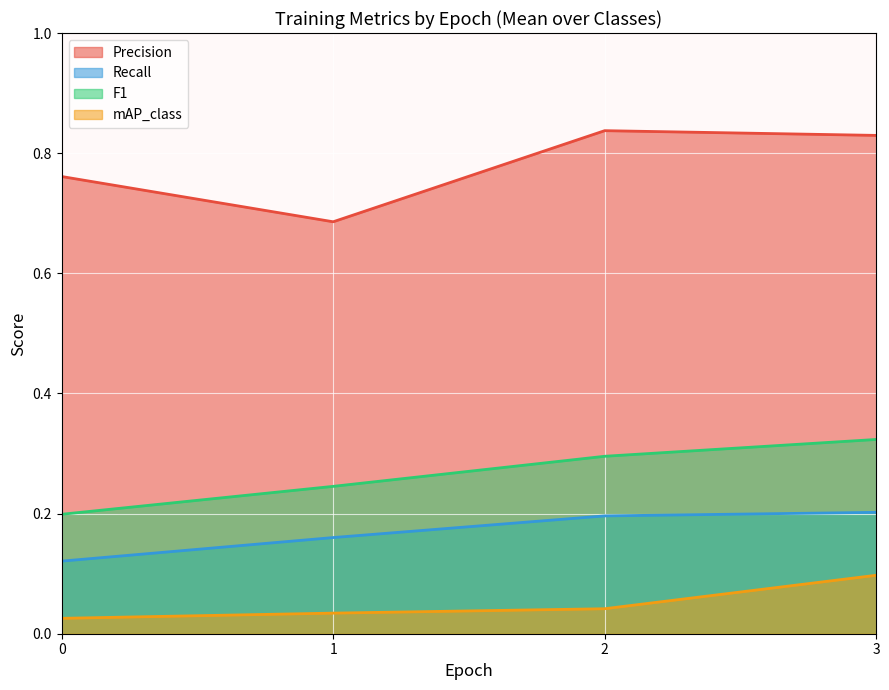

True or false: Recall has a value of 0.2 at 1.

False